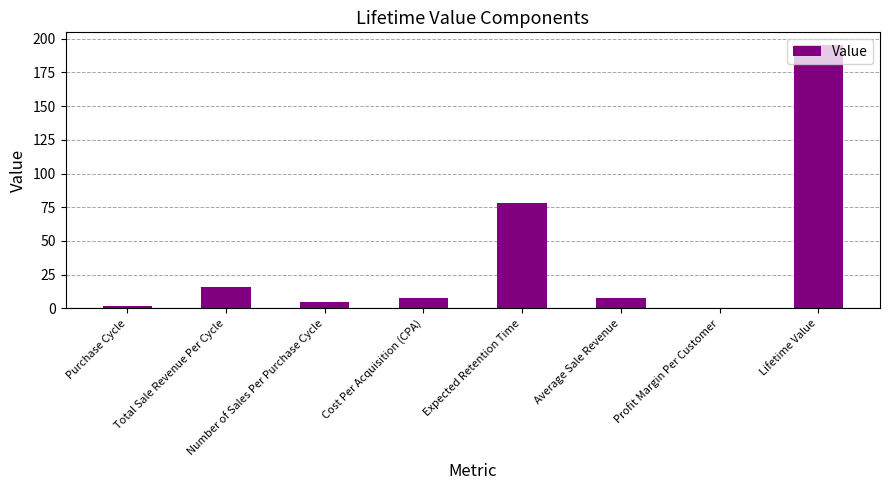

Are the bars grouped side by side (vs. stacked)?

No